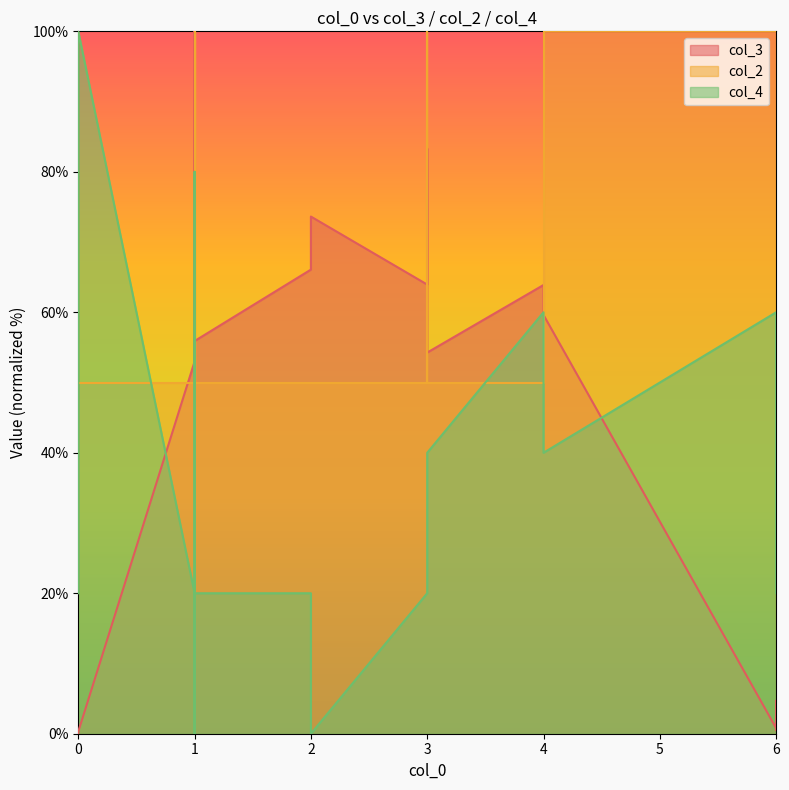

At how many categories does at least one series exceed 90?

7